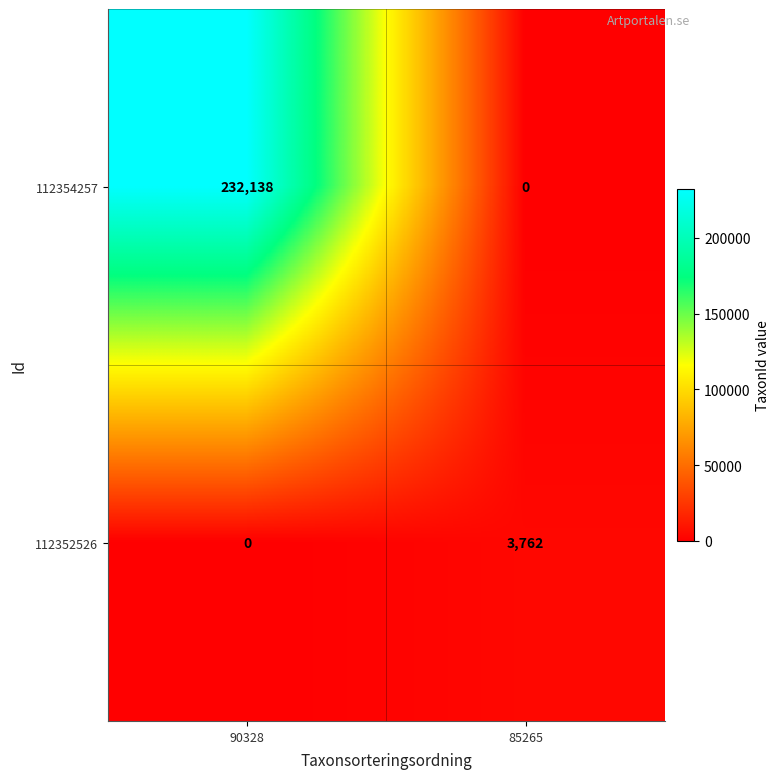

Reading left to right, extract all data points from this chart.

112354257: 232138	0
112352526: 0	3762